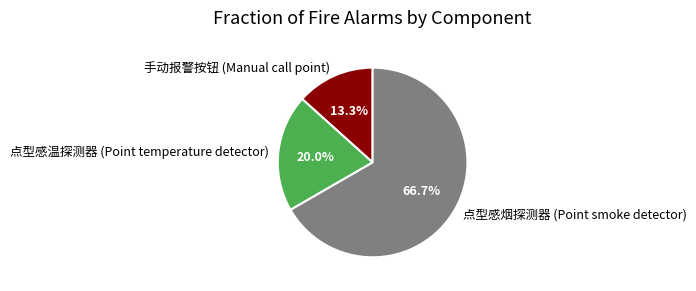

Which category has the smallest portion of the pie?

手动报警按钮 (Manual call point)